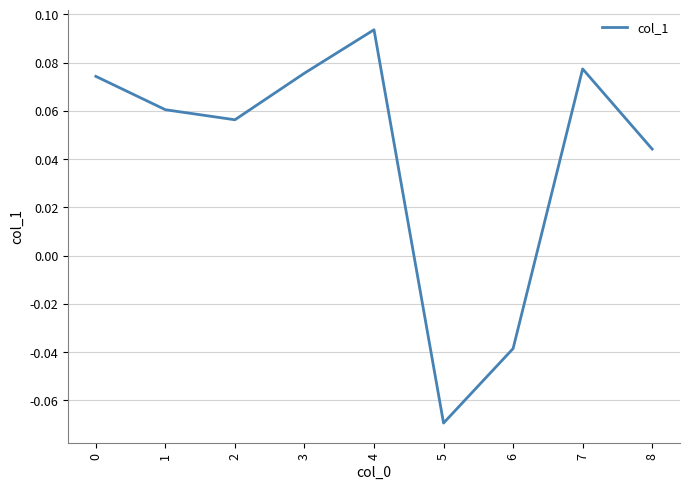

True or false: the data shows 0.0 at 1.

False